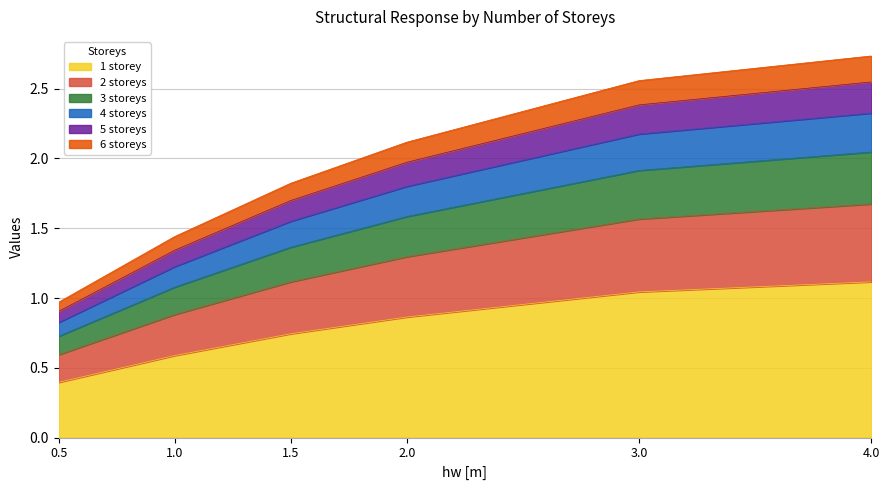

What is the highest value of the 1 storey series?

1.1